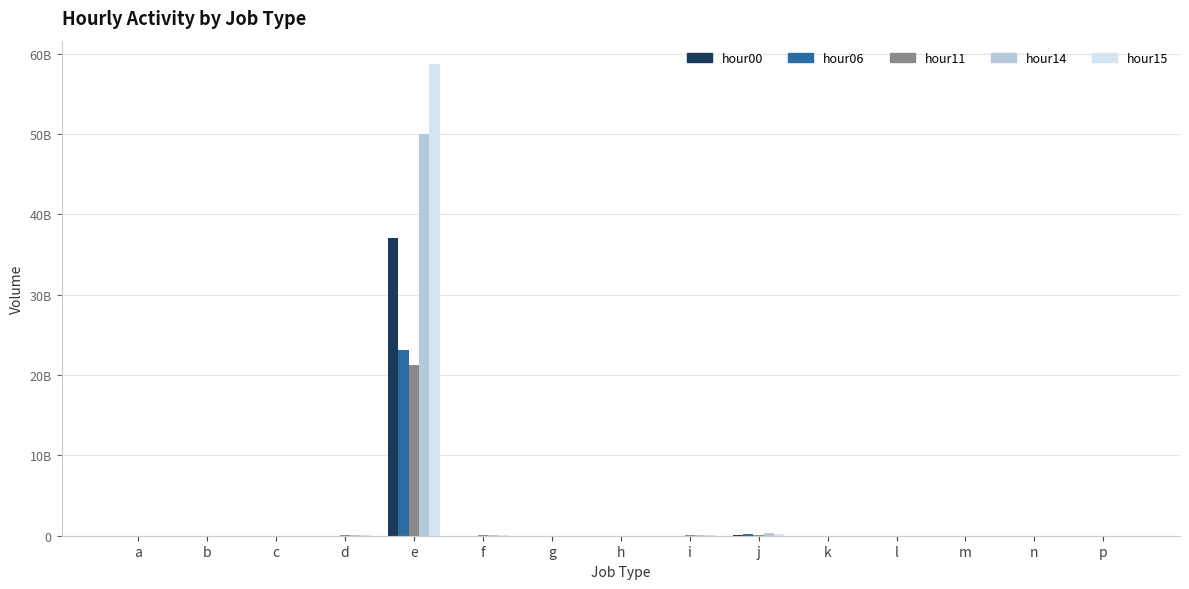

Which series has the largest total across all categories?

hour15